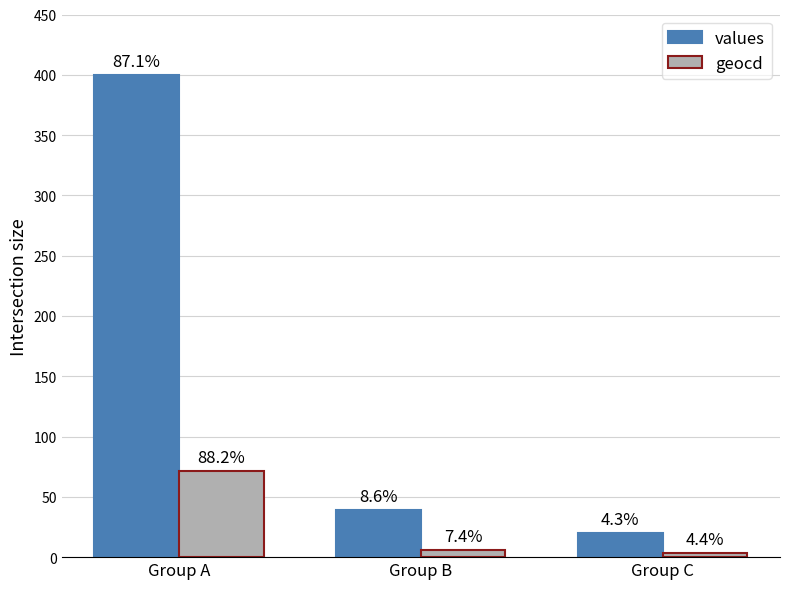

Rank the series by their maximum value, from lowest to highest.

geocd, values